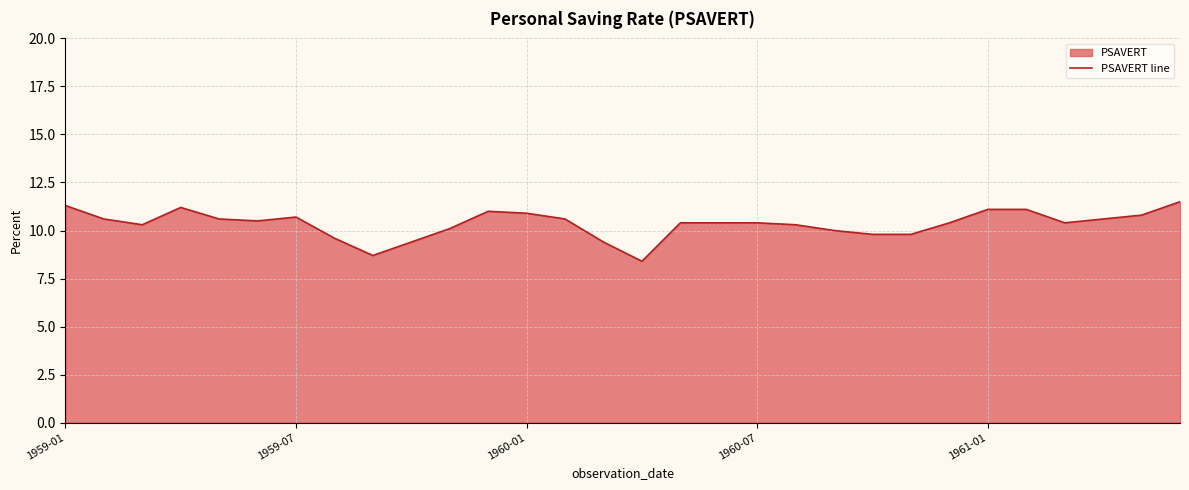

What is the minimum value shown in the chart?

8.4